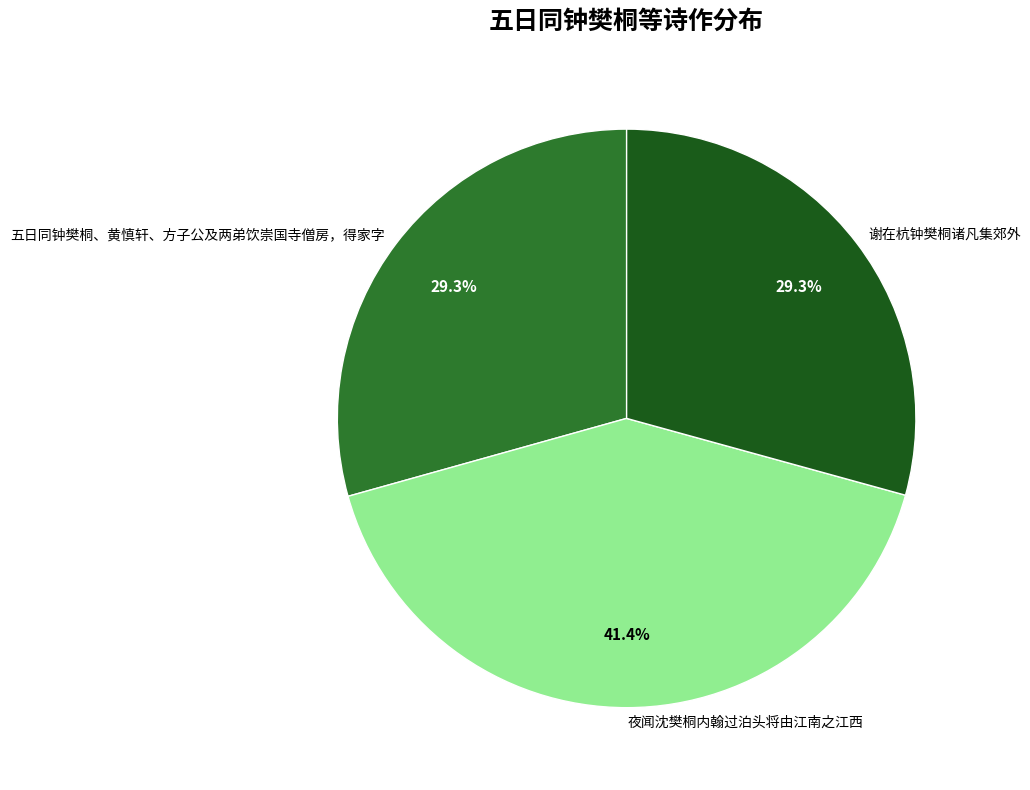

Which has a higher value, 夜闻沈樊桐内翰过泊头将由江南之江西 or 五日同钟樊桐、黄慎轩、方子公及两弟饮崇国寺僧房，得家字?

夜闻沈樊桐内翰过泊头将由江南之江西